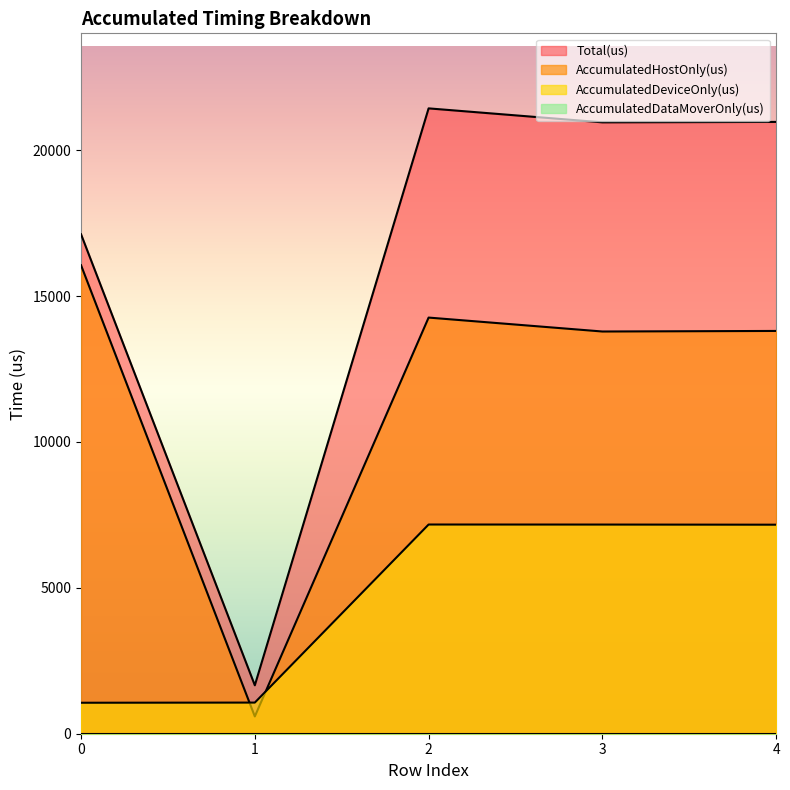

True or false: AccumulatedHostOnly(us) and Total(us) intersect in this chart.

False